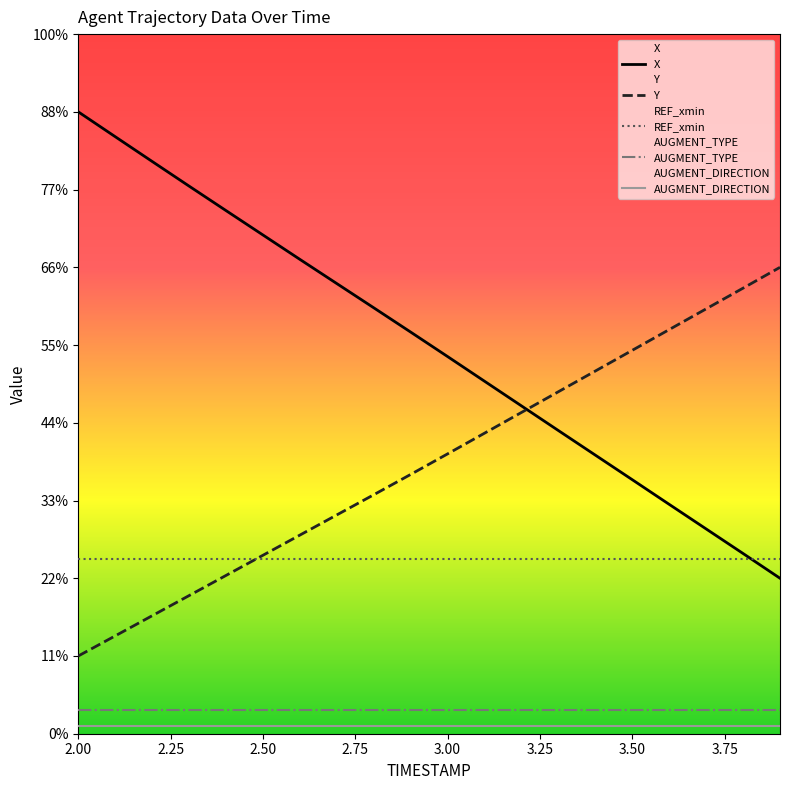

The X series shows 691.0 at 12. True or false?

False